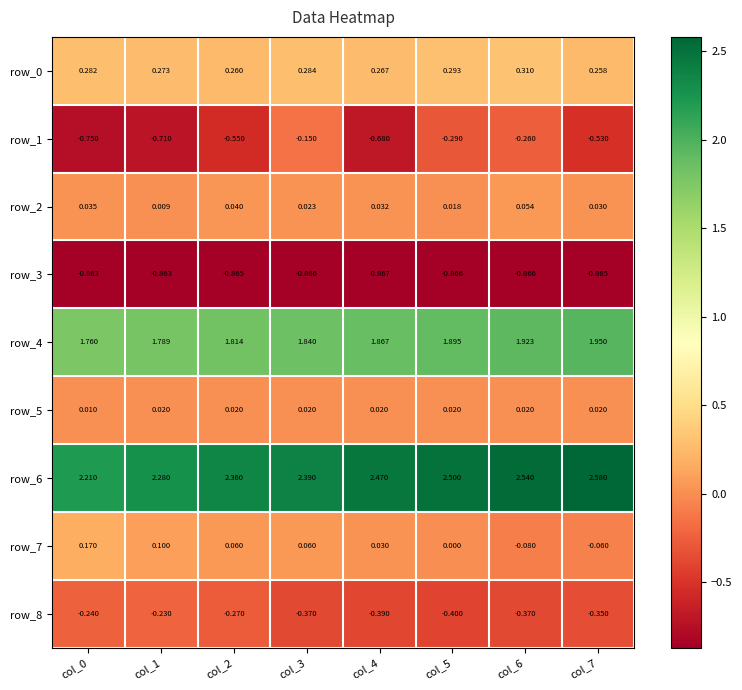

Which series has the largest range (max minus min)?

row_1